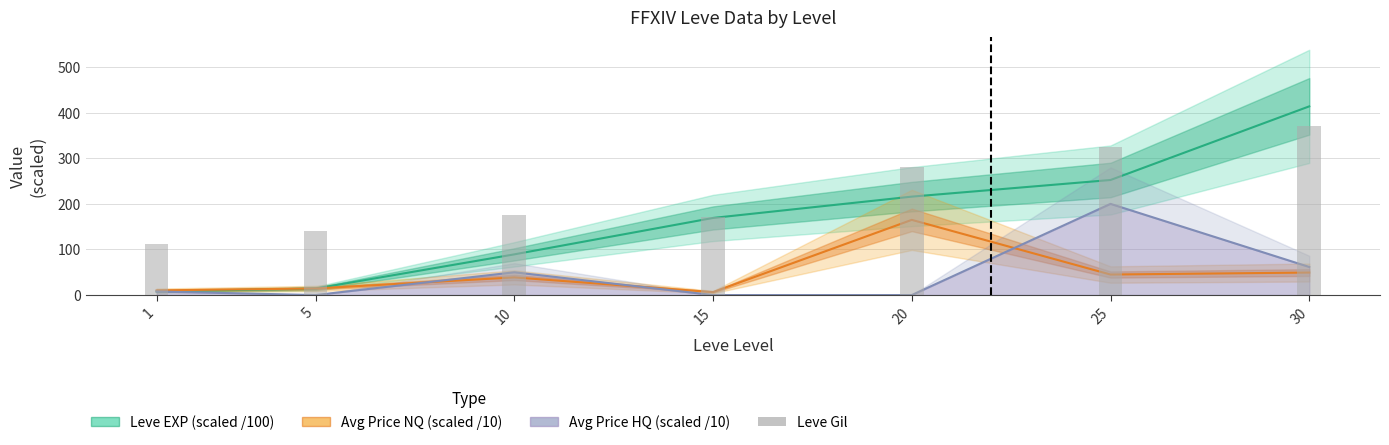

Is it true that Leve Gil equals 311.3 at 10?

False